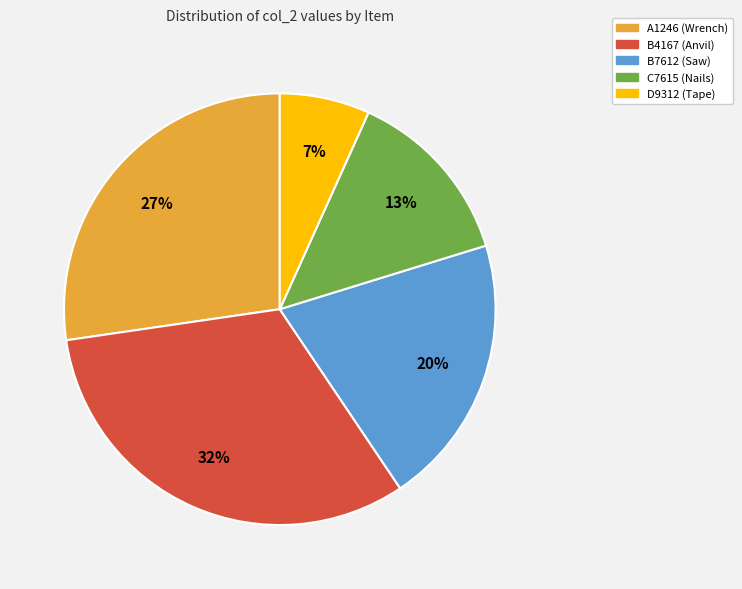

To the nearest percent, what portion does A1246 (Wrench) represent?

27%